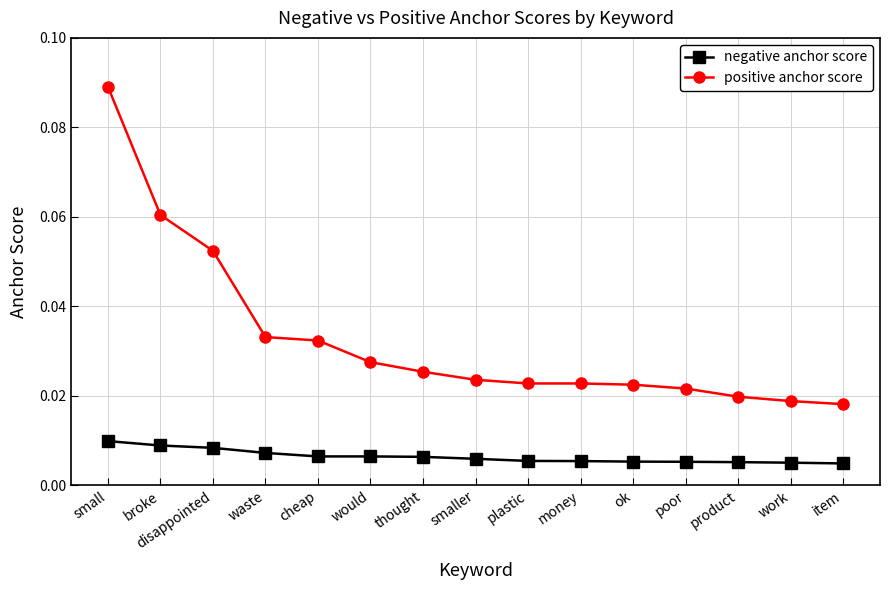

Is the value of negative anchor score at would greater than the value of positive anchor score at ok?

No